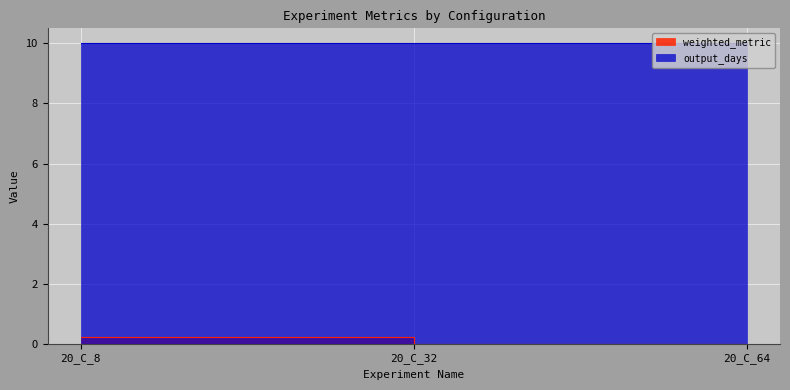

Between 20_C_32 and 20_C_8, which is larger?

20_C_8